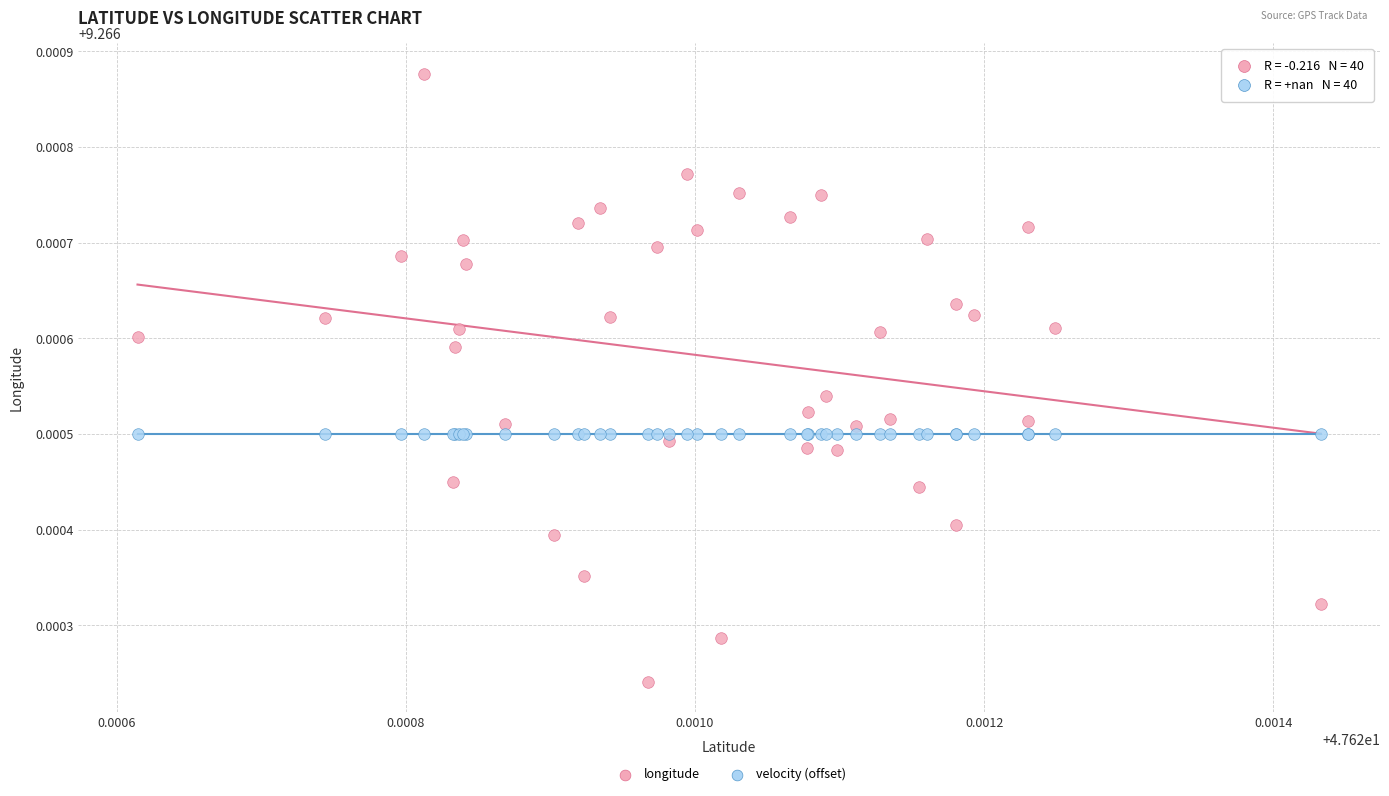

Which series contains the highest Y value?

longitude